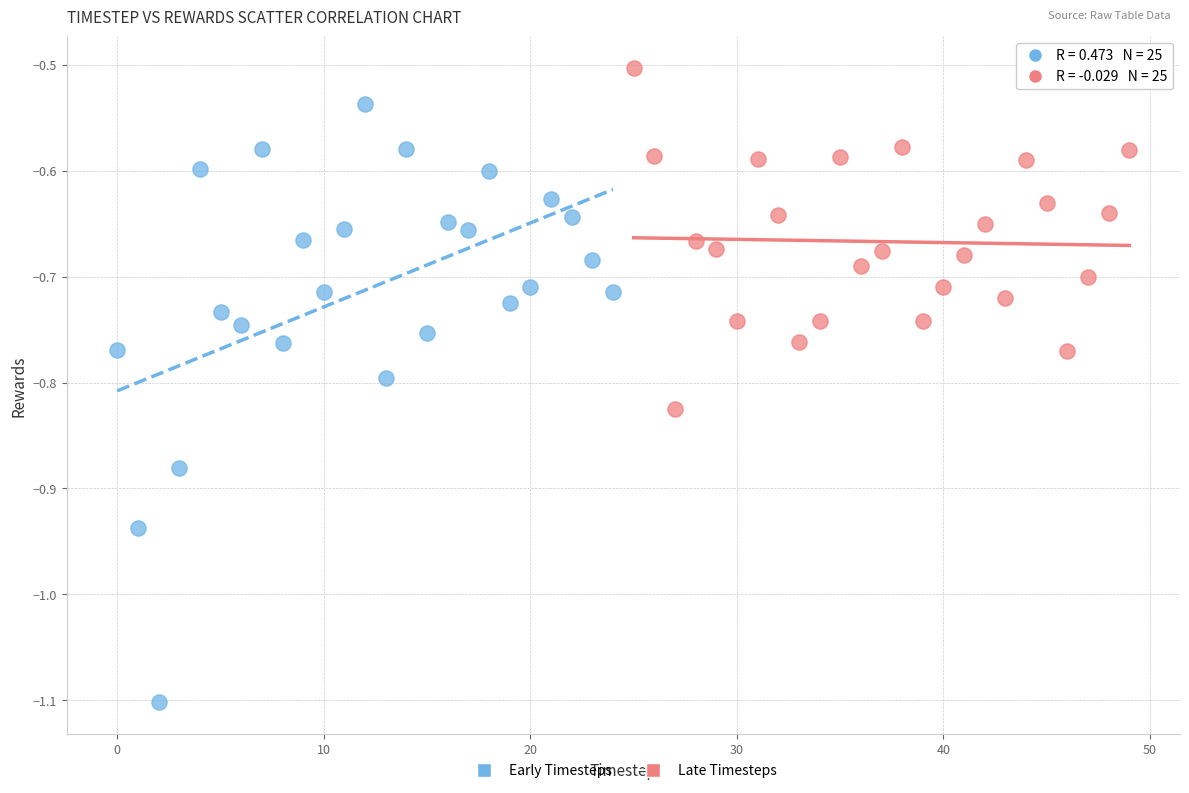

Which series contains the lowest Y value?

Early Timesteps